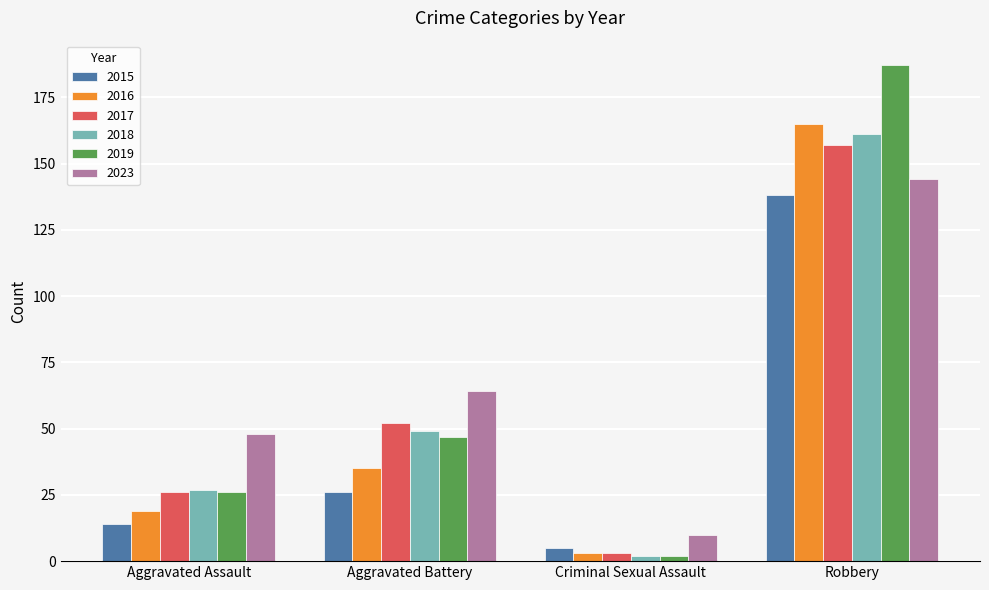

How many groups of bars are there?

4